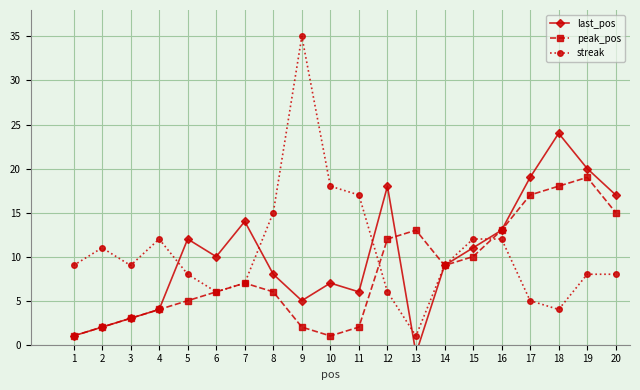

Is this an area chart (filled region under the line)?

No